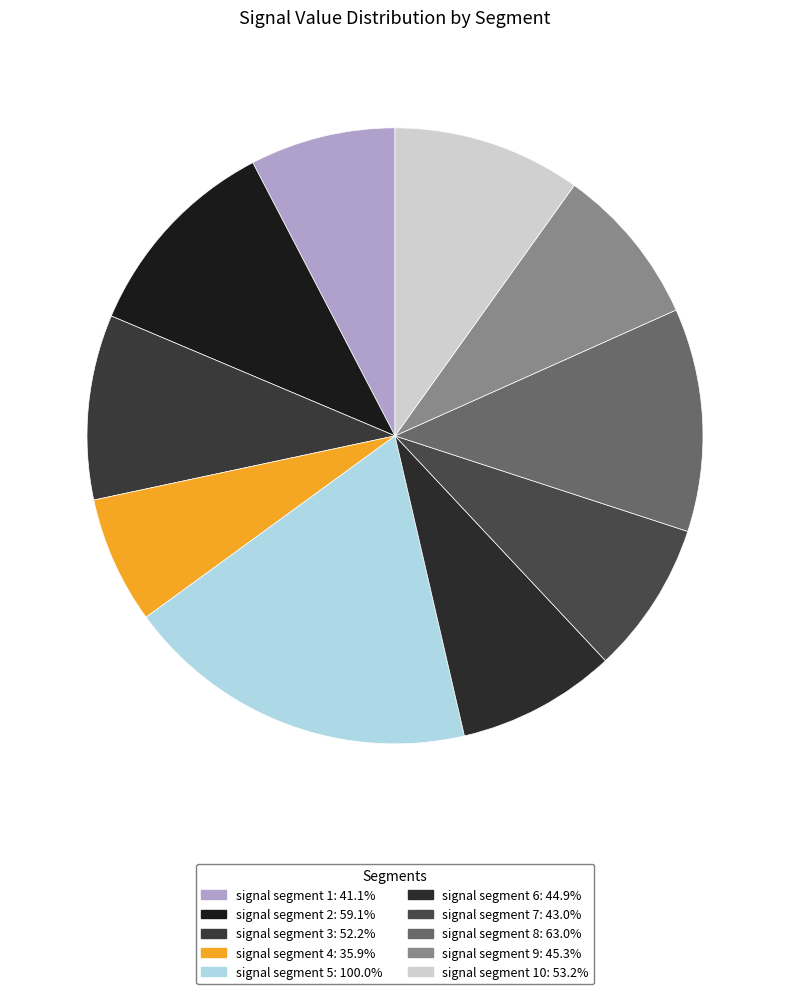

How many segments does this pie chart have?

10